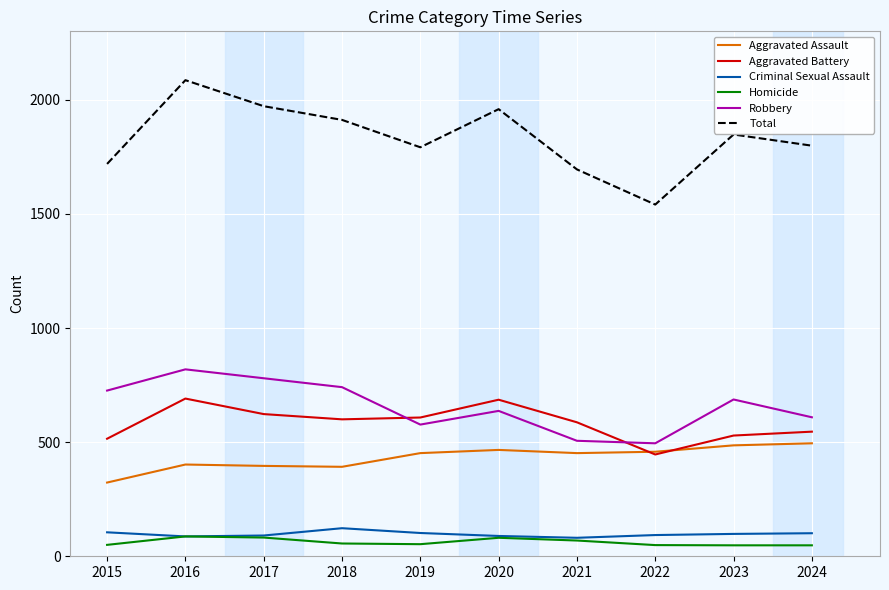

True or false: Robbery and Homicide cross at least once.

False